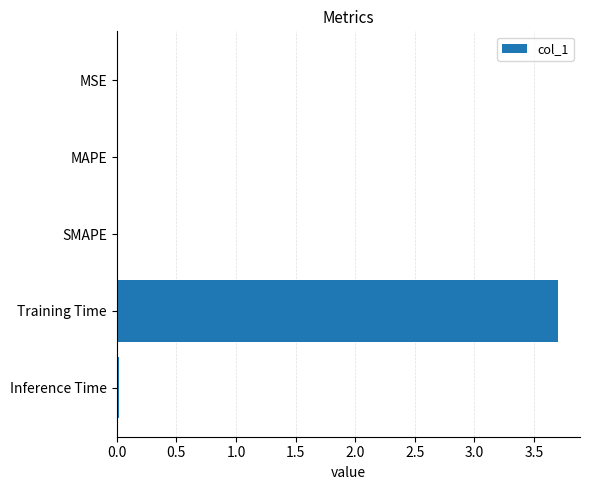

What is the sum of all values?

3.7